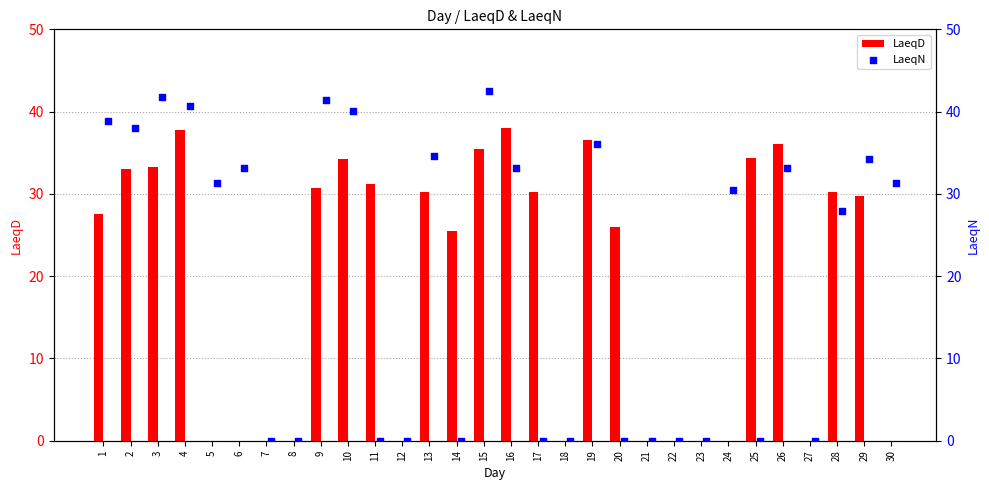

Which series has the largest total across all categories?

LaeqN